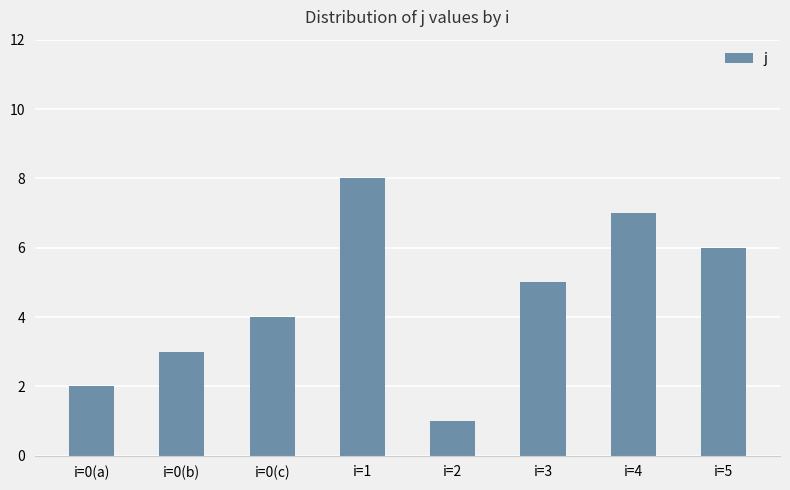

Read the value at i=4.

7